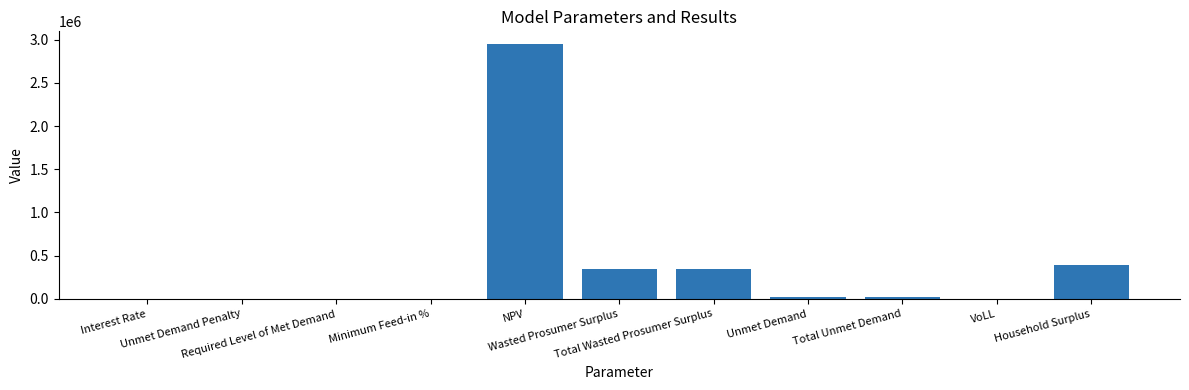

What is the maximum value shown in the chart?

2949795.9